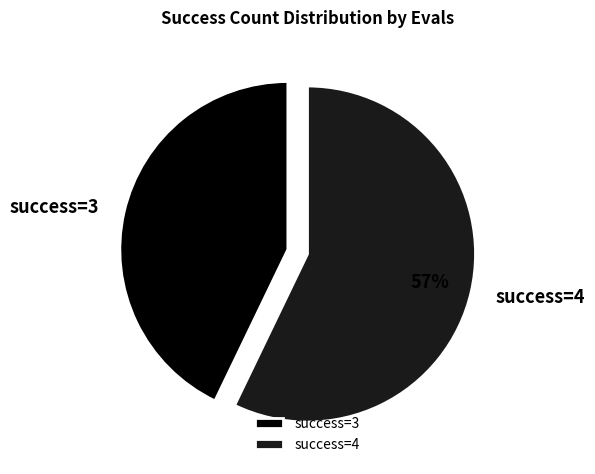

Combined, do success=4 and success=3 account for over 50%?

Yes